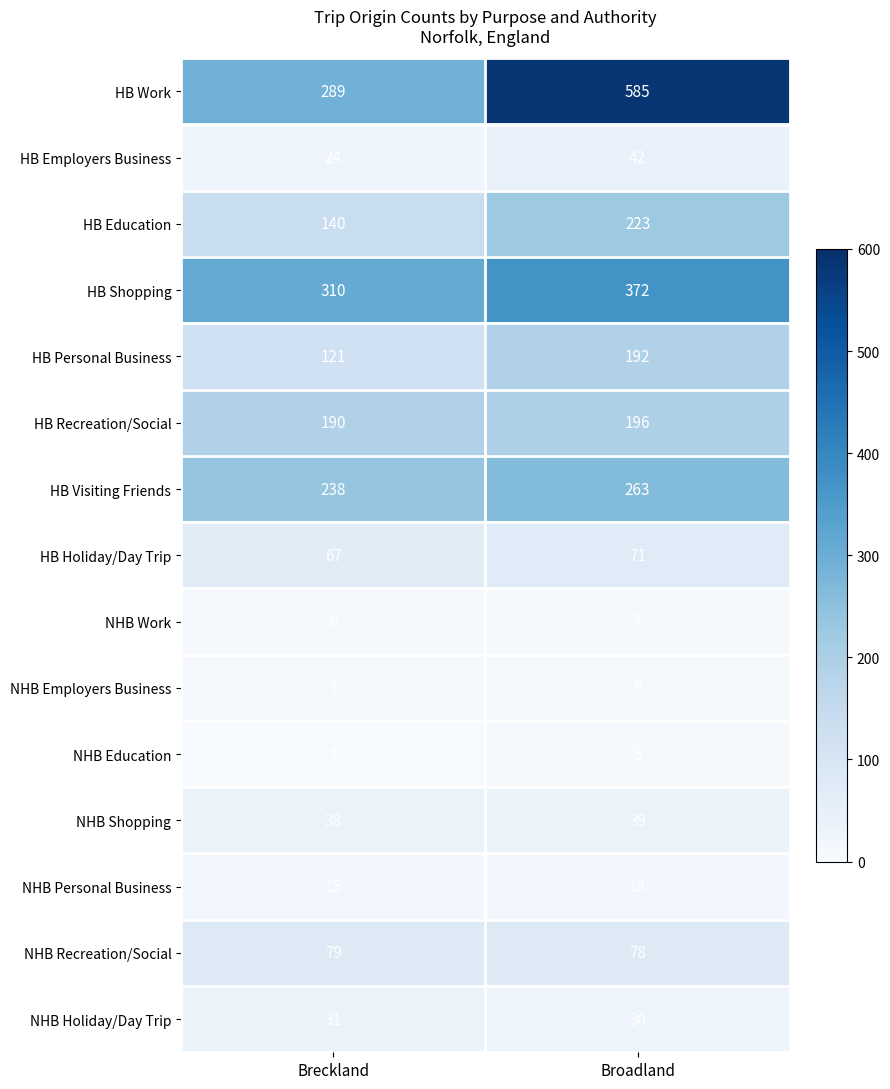

Which series has the largest range (max minus min)?

HB Work